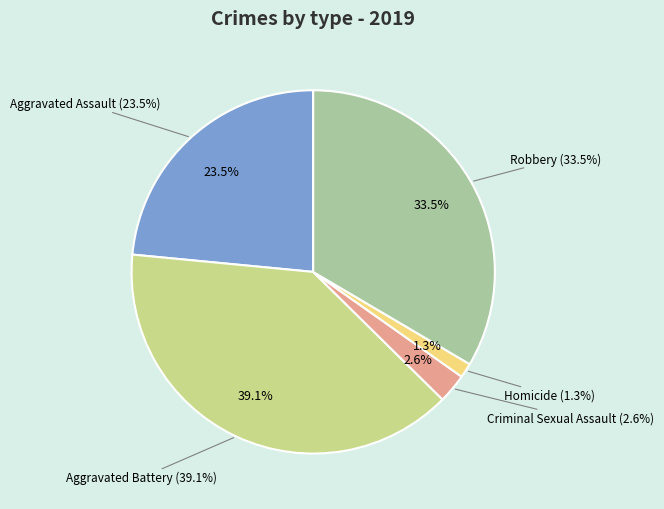

Which slice is the smallest?

Homicide